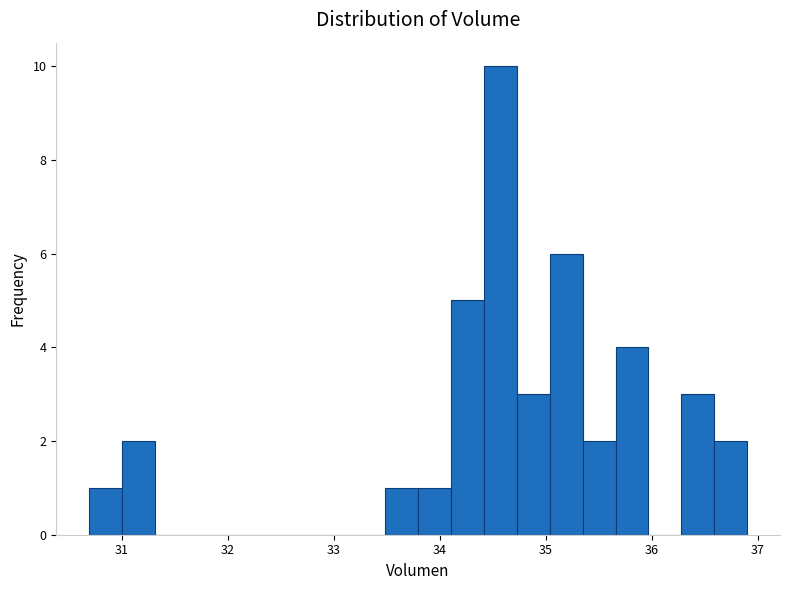

Read against the x-axis, roughly where is the centre of the tallest bar?

34.6